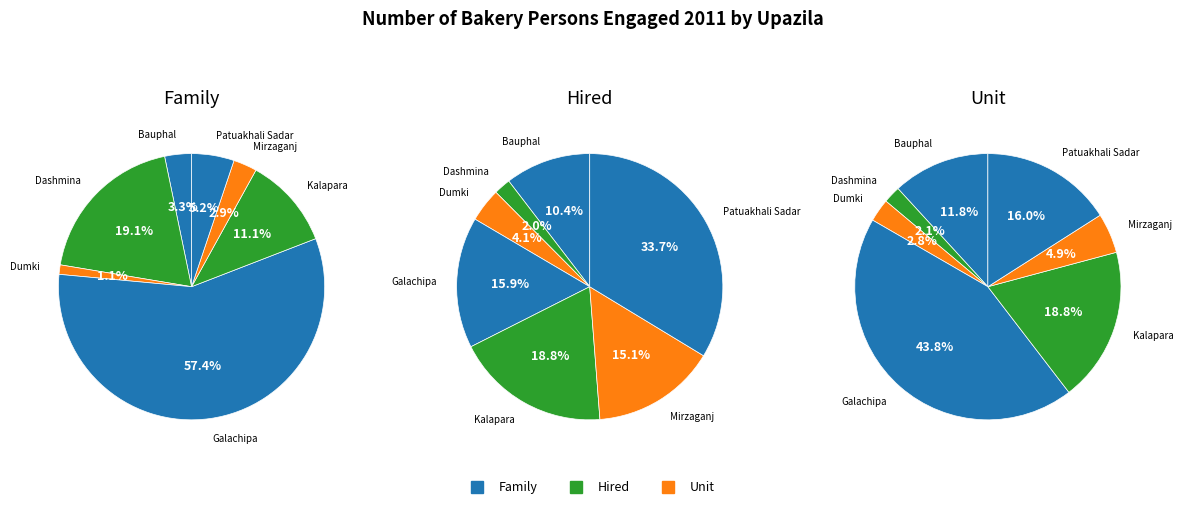

How many segments does this pie chart have?

7